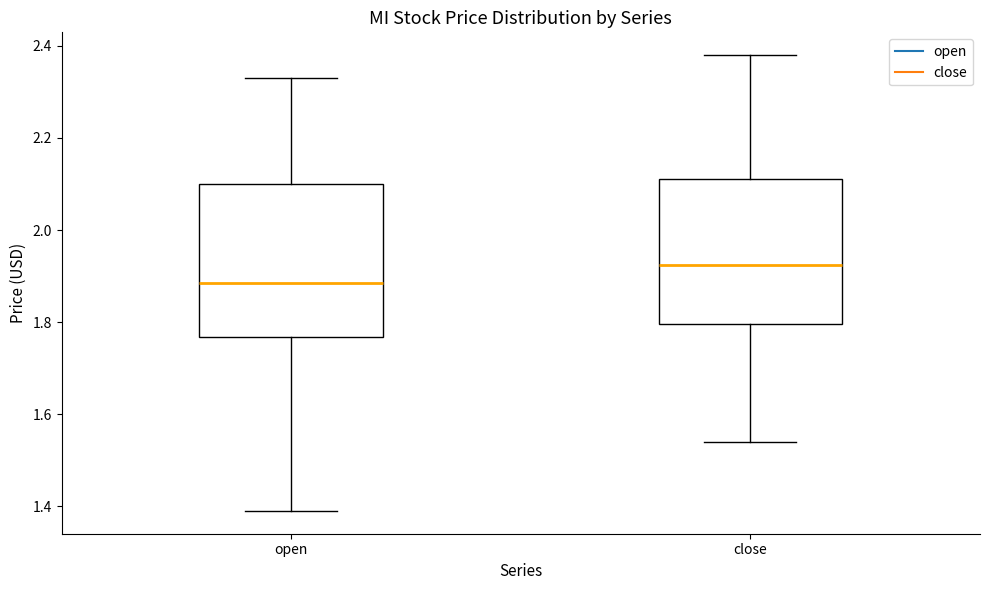

Reading left to right, transcribe this box plot: for each box, give where its median line is, the range the box spans, and where its two whiskers end, as read against the y-axis. The values are not printed on the chart, so give them approximately, as read against the axis.

open: median 1.88, box 1.76 to 2.10, whiskers 1.40 to 2.34
close: median 1.92, box 1.80 to 2.12, whiskers 1.54 to 2.38